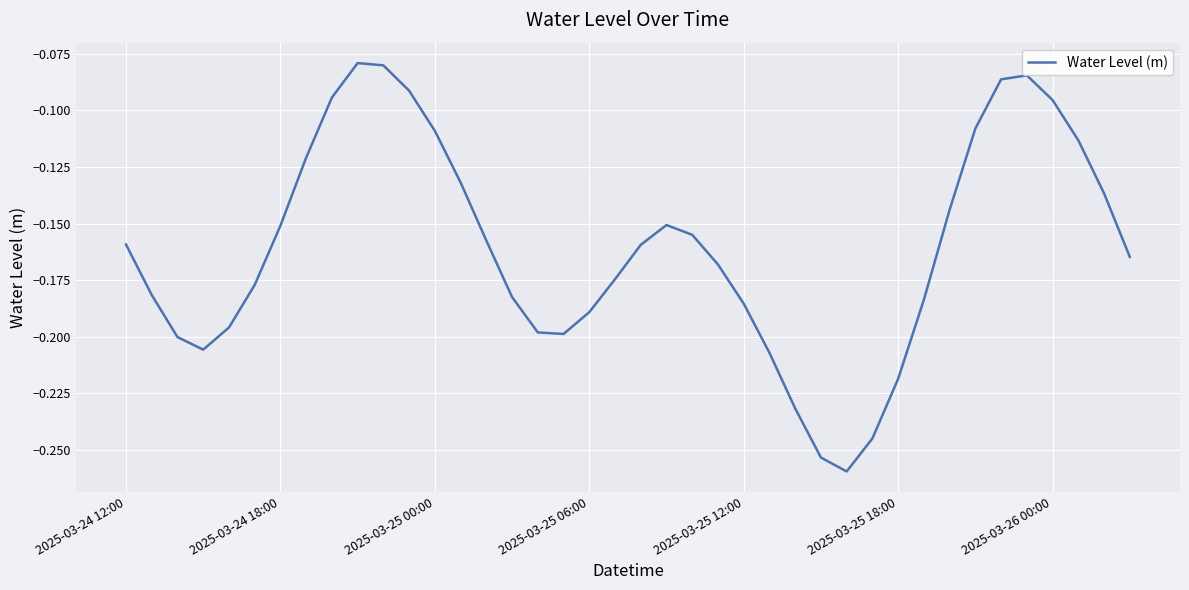

List the labels in order of value, largest first.

9, 10, 35, 34, 11, 8, 36, 33, 12, 37, 7, 13, 38, 32, 21, 2025-03-26 00:00, 22, 14, 2025-03-24 12:00, 20, 39, 23, 19, 2025-03-25 18:00, 2025-03-24 18:00, 15, 31, 24, 18, 2025-03-25 12:00, 16, 17, 2025-03-25 00:00, 2025-03-25 06:00, 25, 30, 26, 29, 27, 28